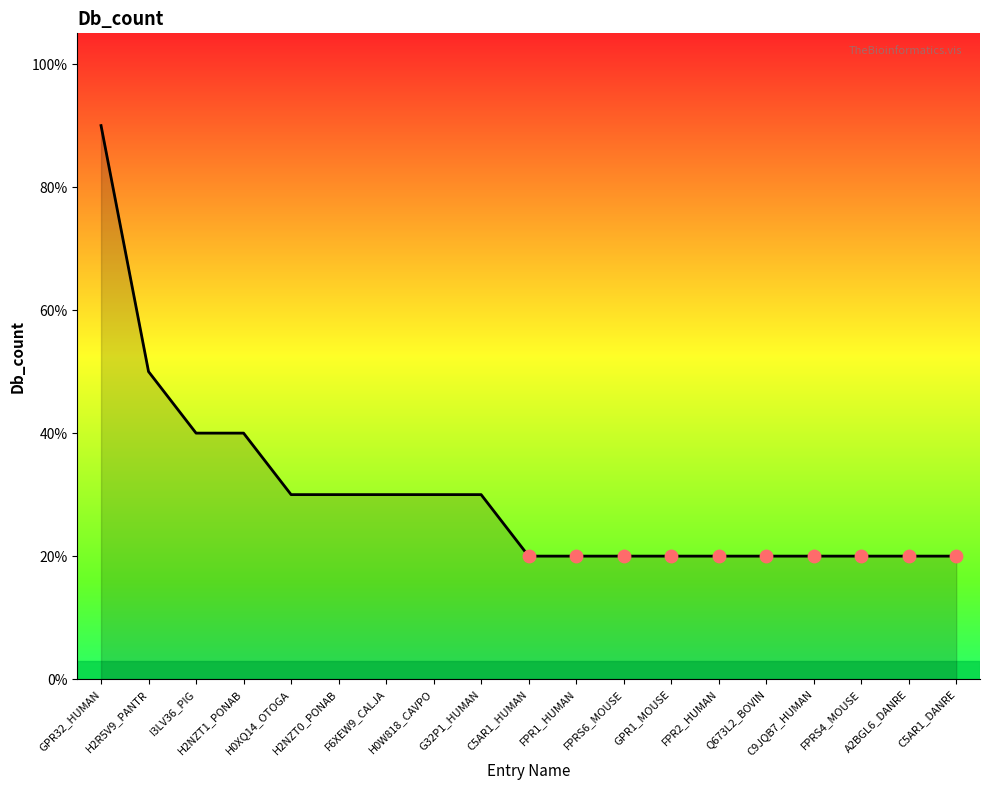

Approximately how many times larger is the value at C5AR1_HUMAN compared to H2NZT0_PONAB?

0.7